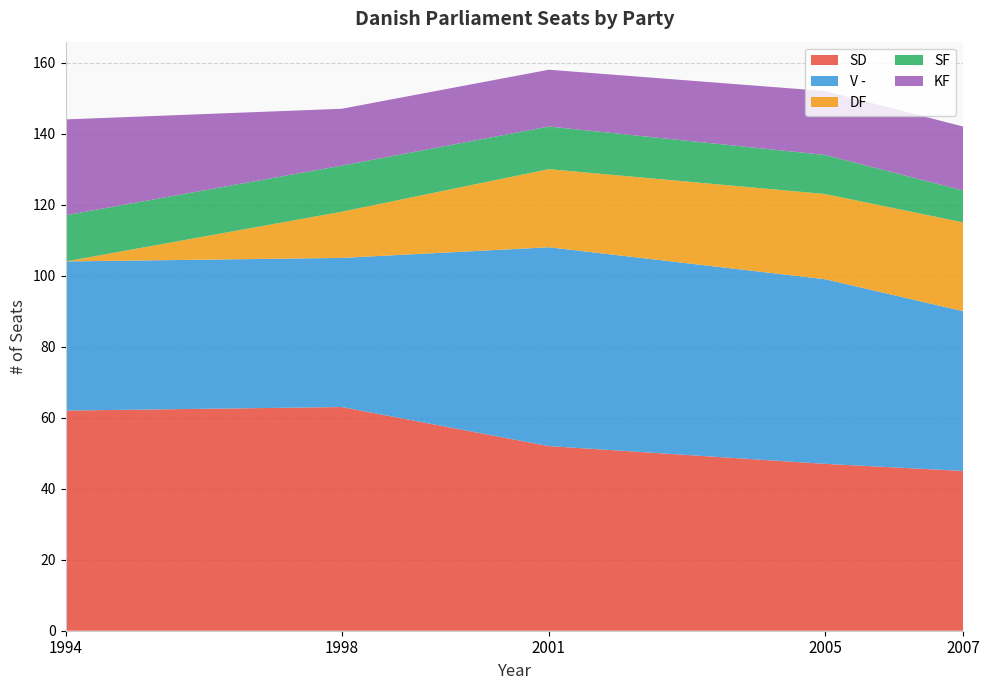

Reading left to right, transcribe all the data shown in this chart.

SD: 62	63	52	47	45
V -: 42	42	56	52	45
DF: 0	13	22	24	25
SF: 13	13	12	11	9
KF: 27	16	16	18	18